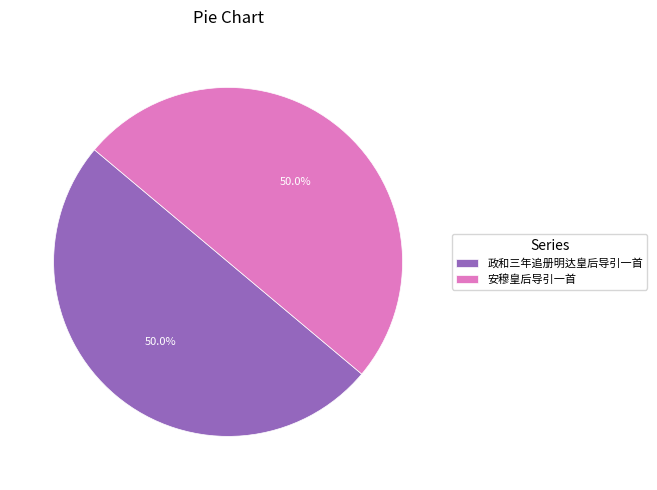

The 安穆皇后导引一首 slice represents 45% of the pie. True or false?

False